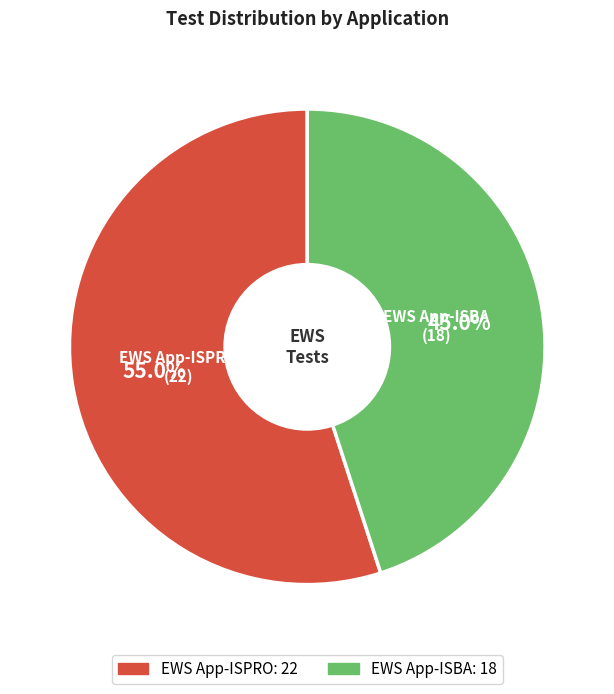

Does any single category account for the majority?

Yes